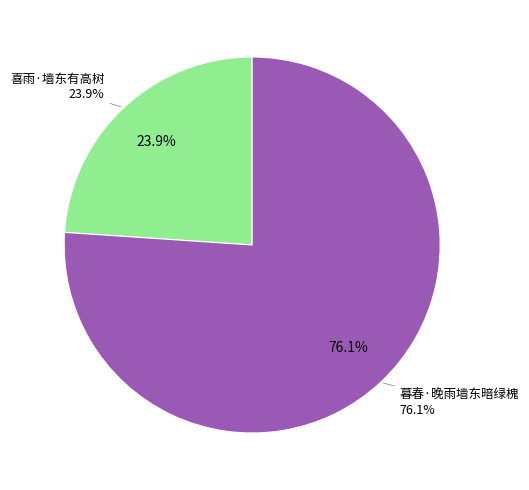

Which slice represents more than half of the pie?

暮春·晚雨墙东暗绿槐